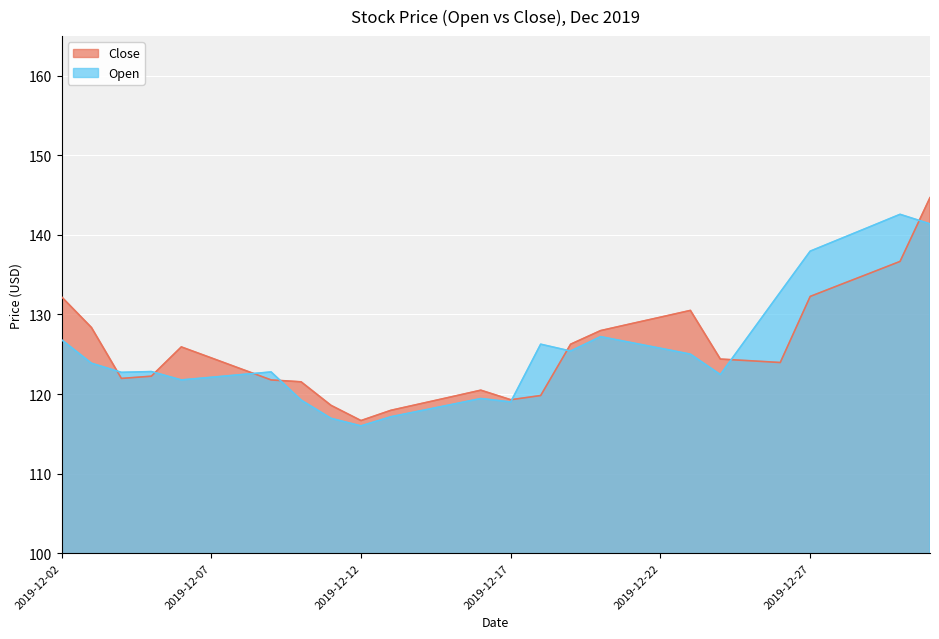

What is the sum of the Close values at 2019-12-28 and 2019-12-18?

253.6